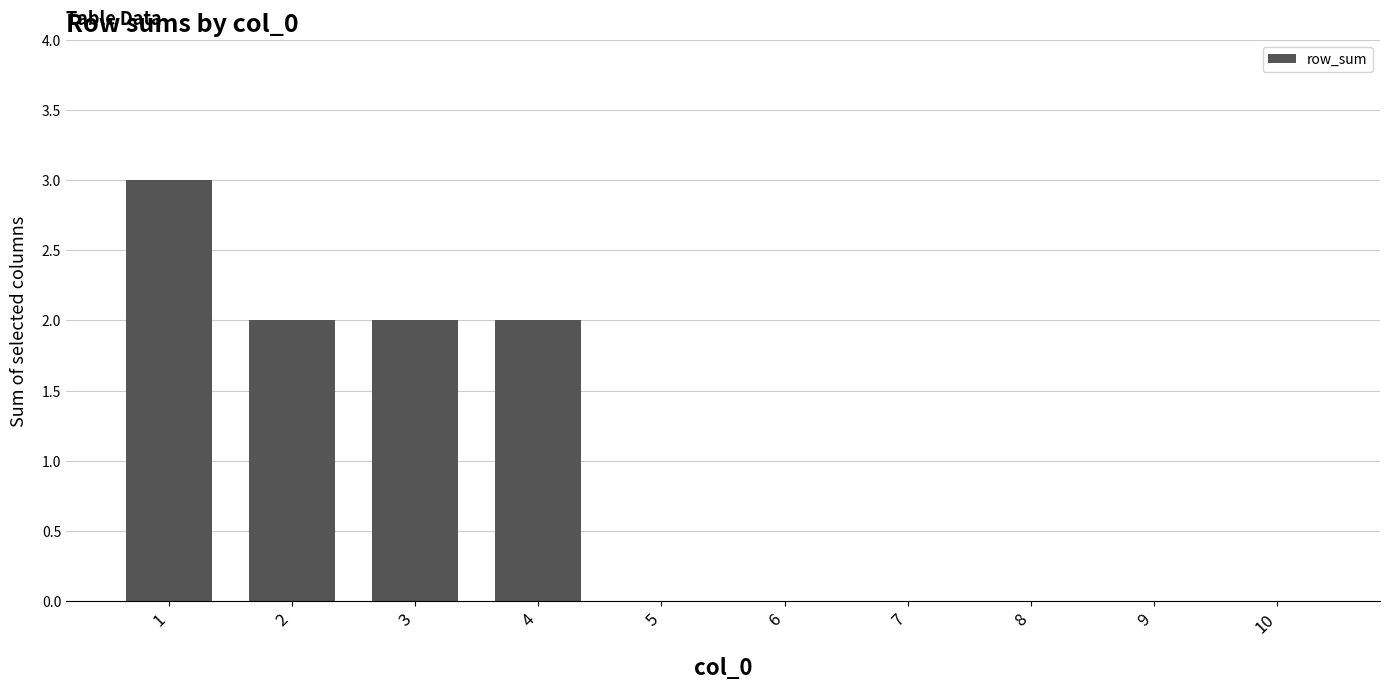

Is it true that the value at 8 is 1?

False